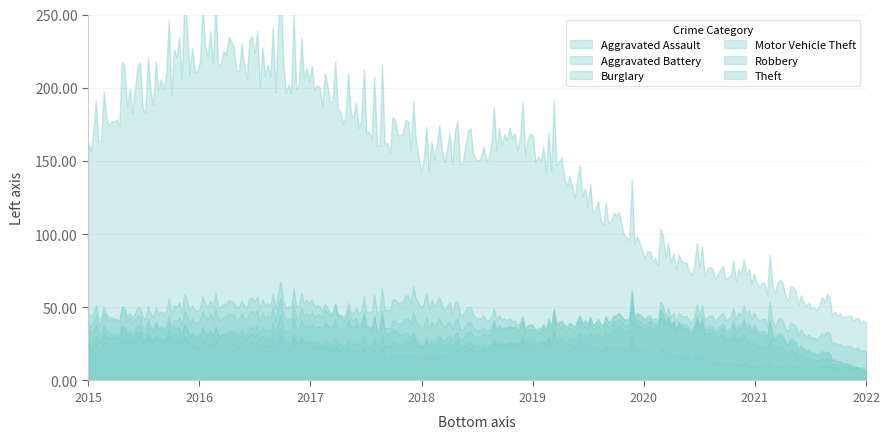

Which series changed the most between 2020 and 2021?

Theft